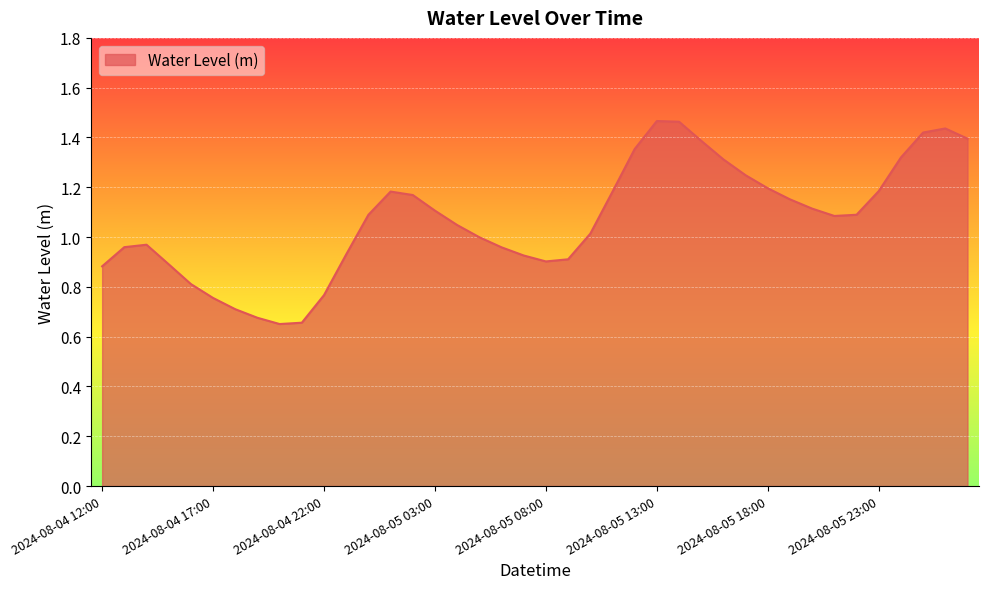

Does the chart display data point markers on the line(s)?

No